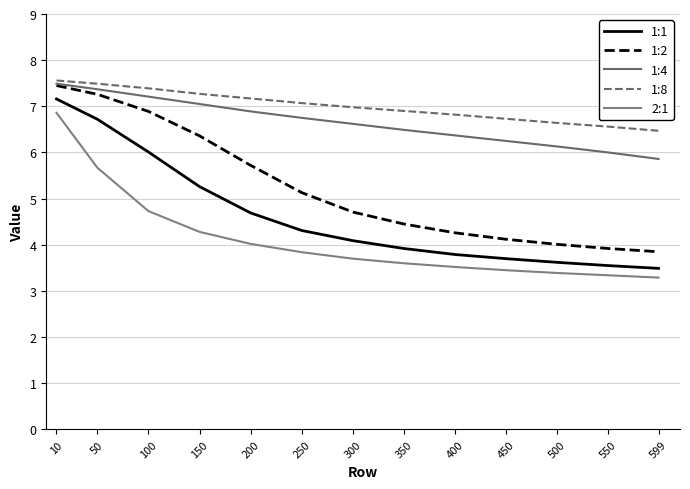

At 400, list the series in order from smallest to largest.

2:1, 1:1, 1:2, 1:4, 1:8